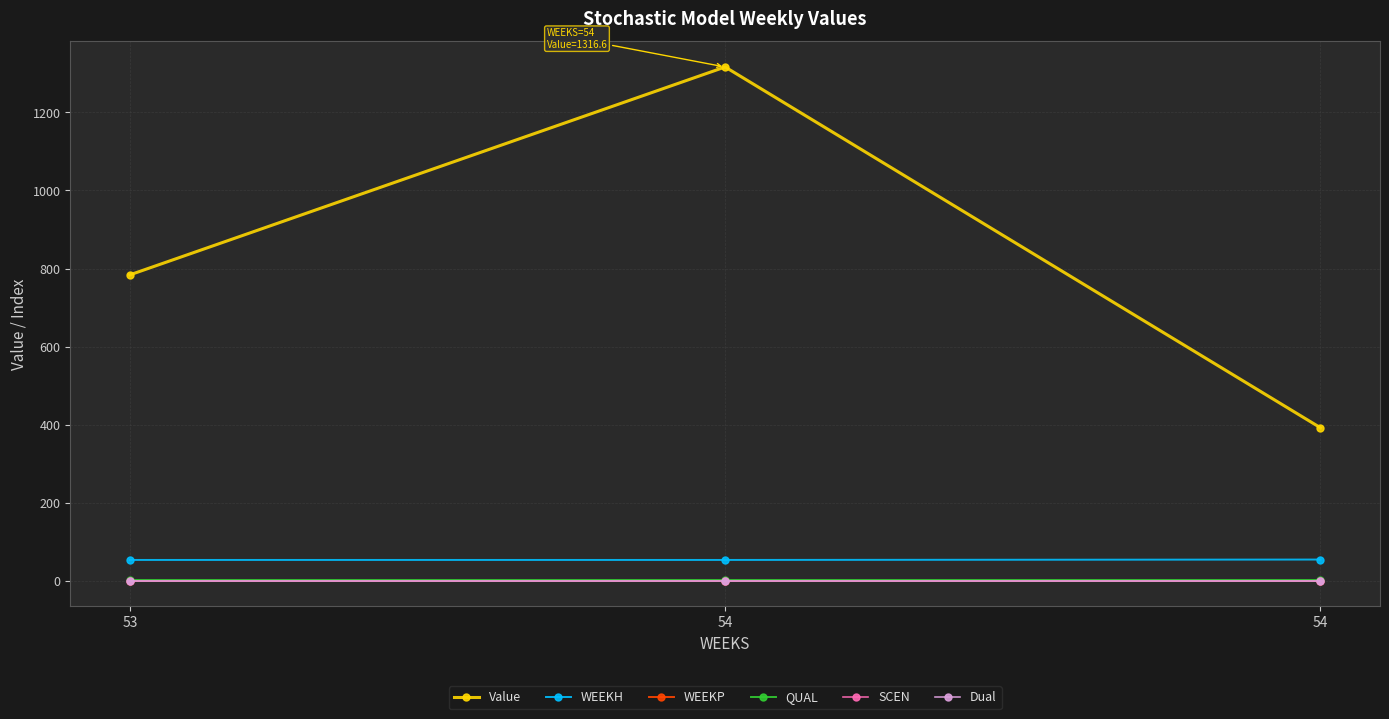

Is this an area chart (filled region under the line)?

No